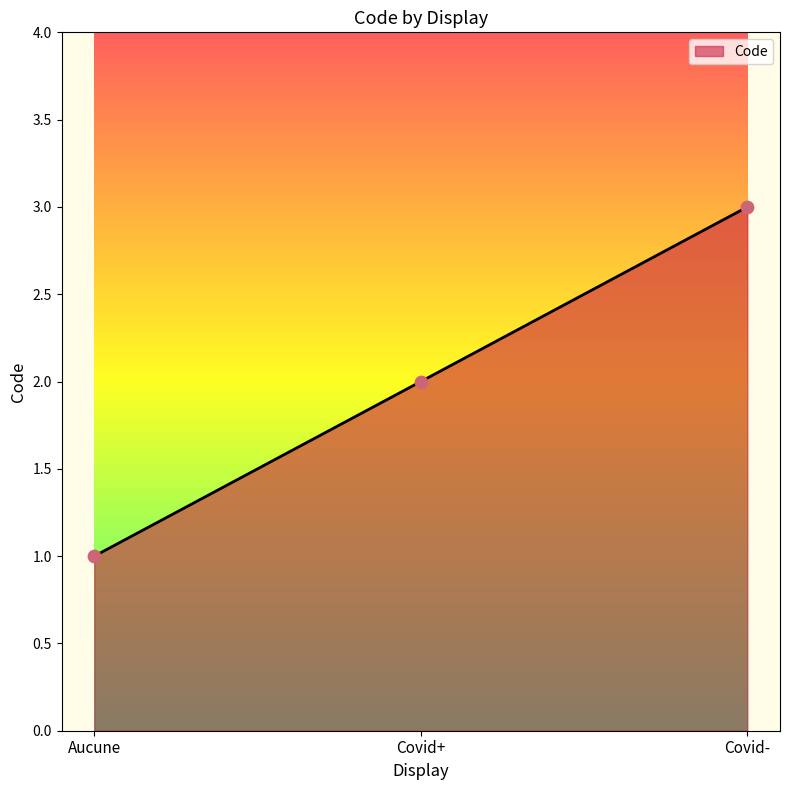

What is the change in value from Covid+ to Covid-?

+1